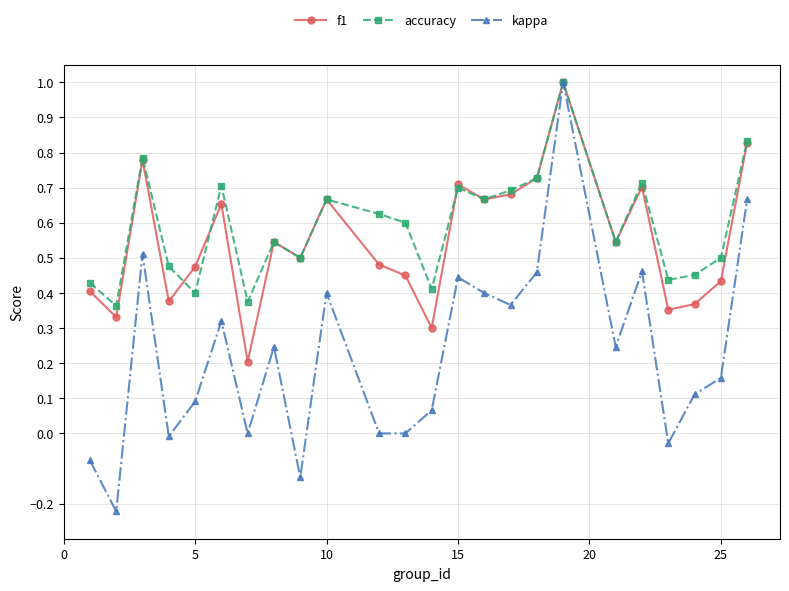

What is the highest value of the accuracy series?

1.0